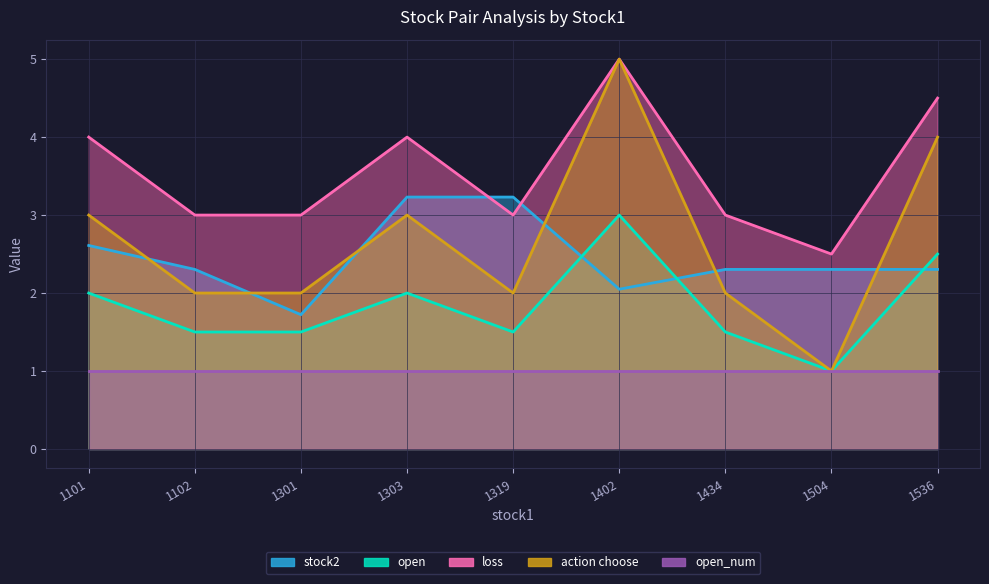

True or false: loss has more than 0 interior local peaks.

True